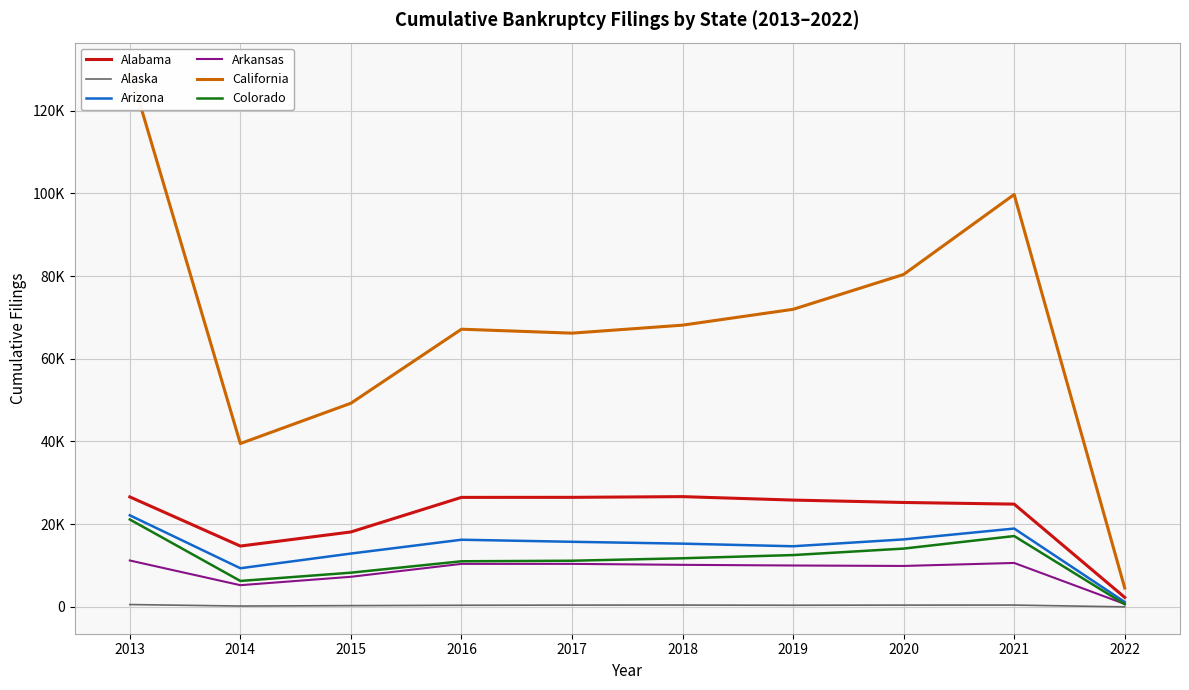

Which series changed the most between 2020 and 2021?

California